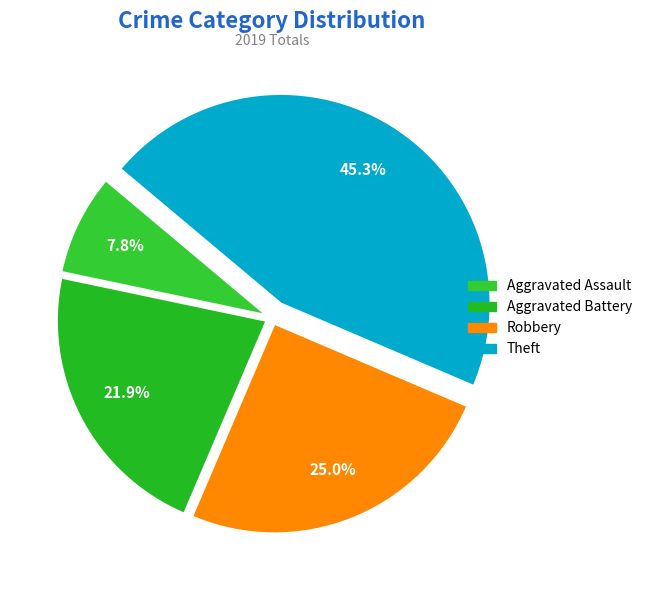

What percentage is the Theft slice, to the nearest percent?

45%